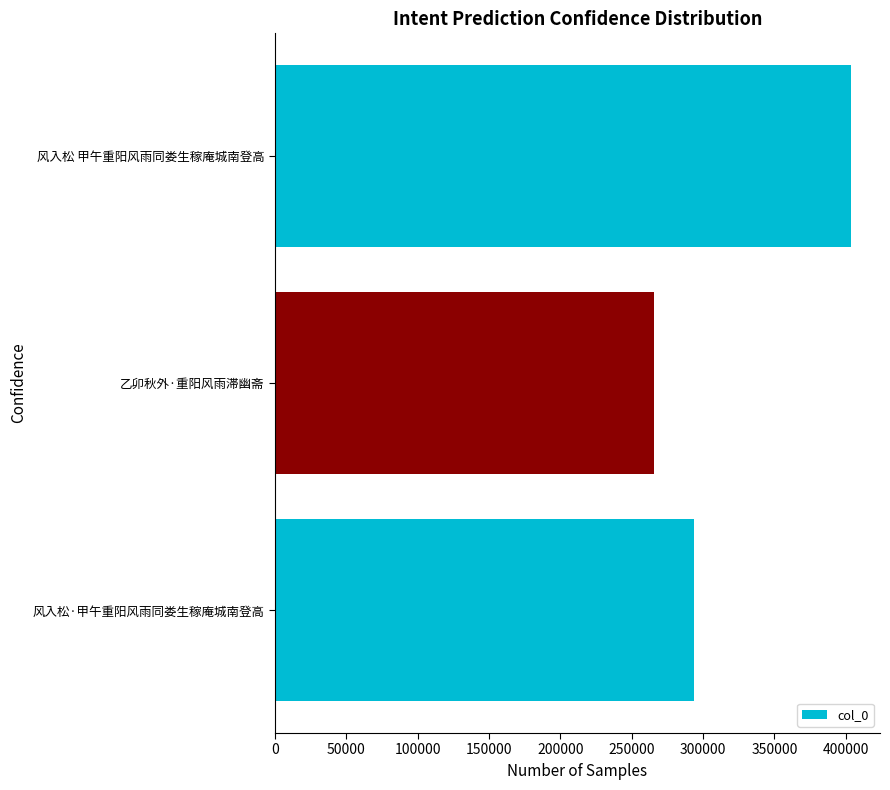

List the labels in order of value, smallest first.

乙卯秋外·重阳风雨滞幽斋, 风入松·甲午重阳风雨同娄生稼庵城南登高, 风入松 甲午重阳风雨同娄生稼庵城南登高